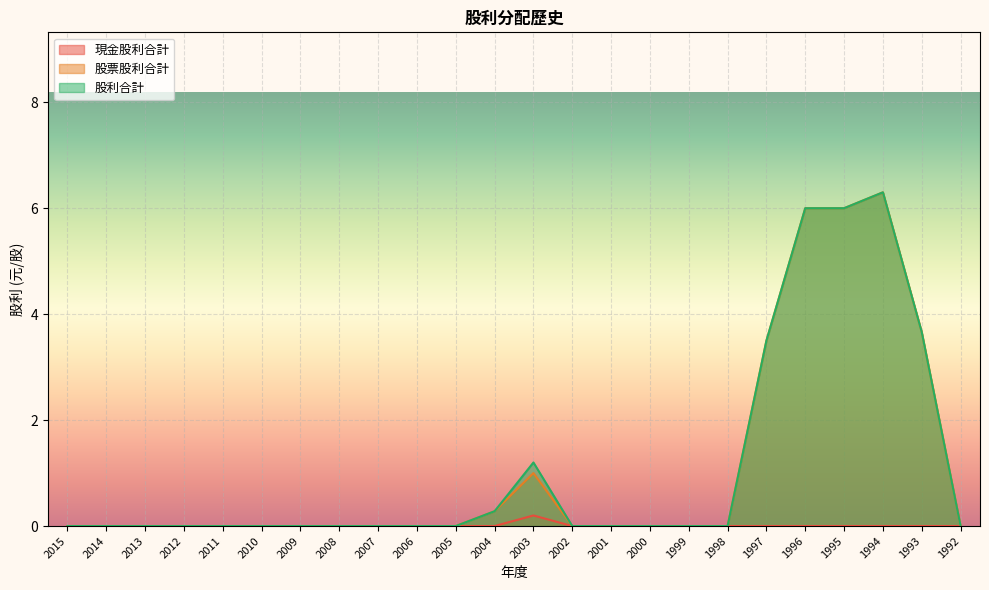

What is the spread (max minus min) of values at 1997?

3.5